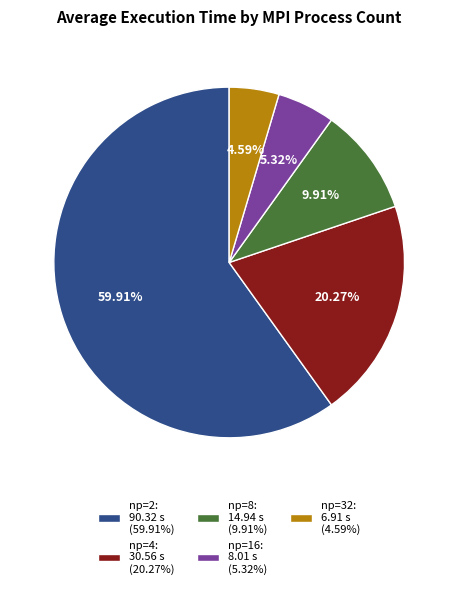

True or false: np=16 accounts for 1% of the total.

False